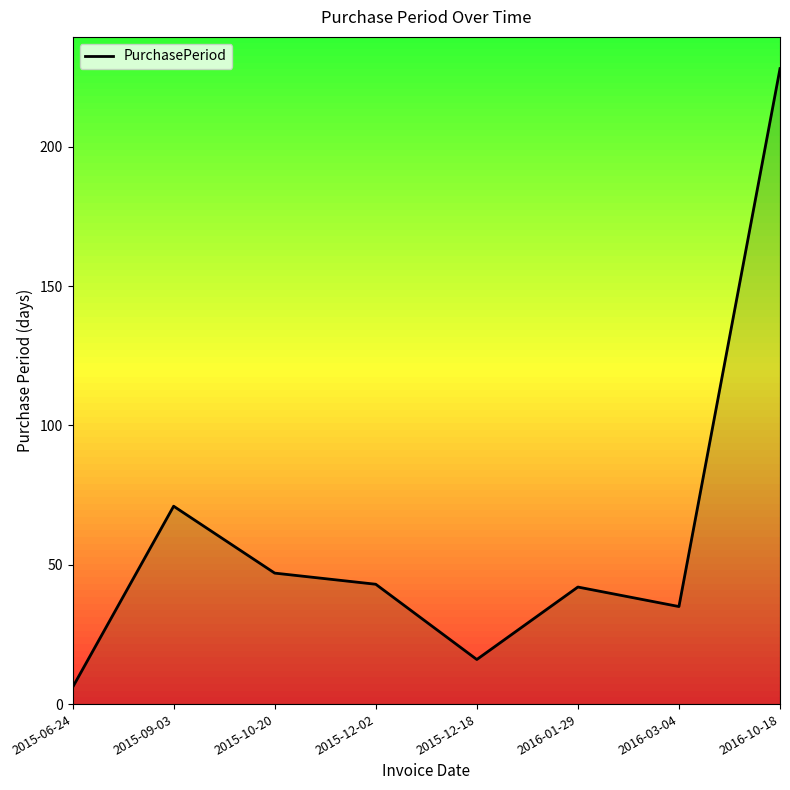

Which label corresponds to the smallest value in the chart?

2015-06-24